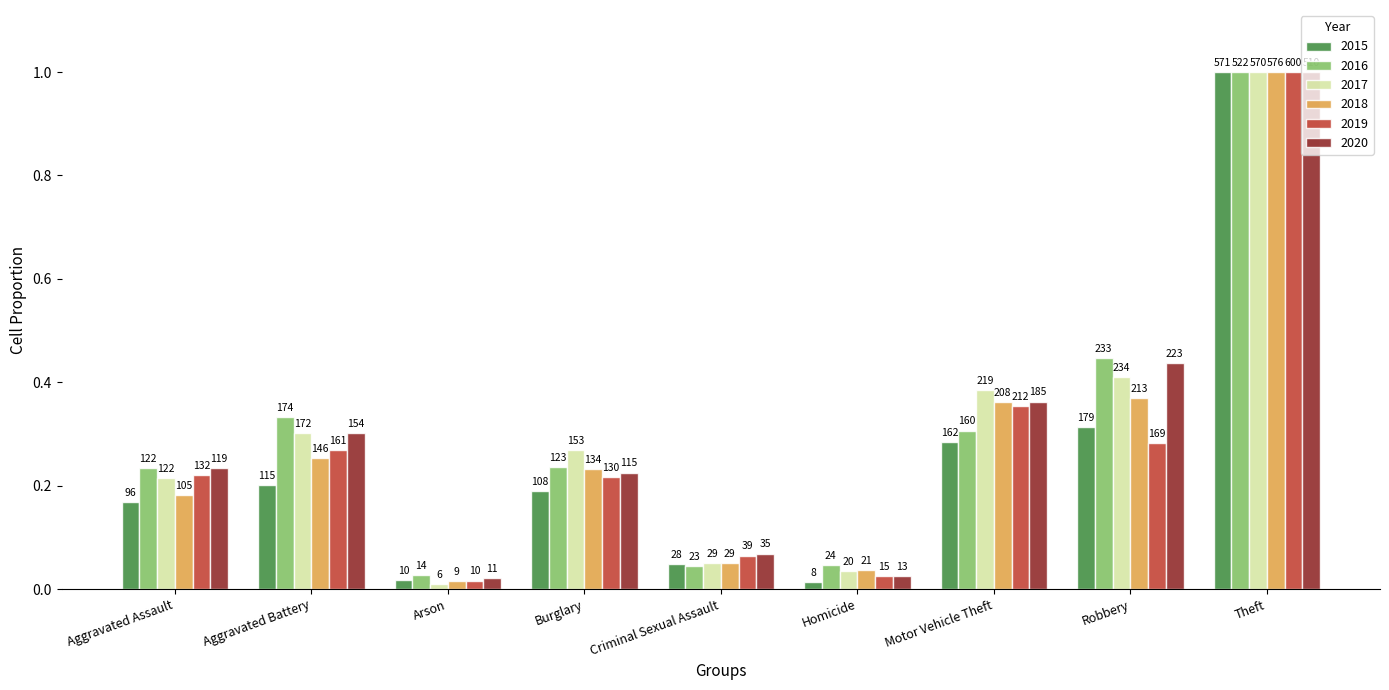

What is the maximum value for 2016?

1.0